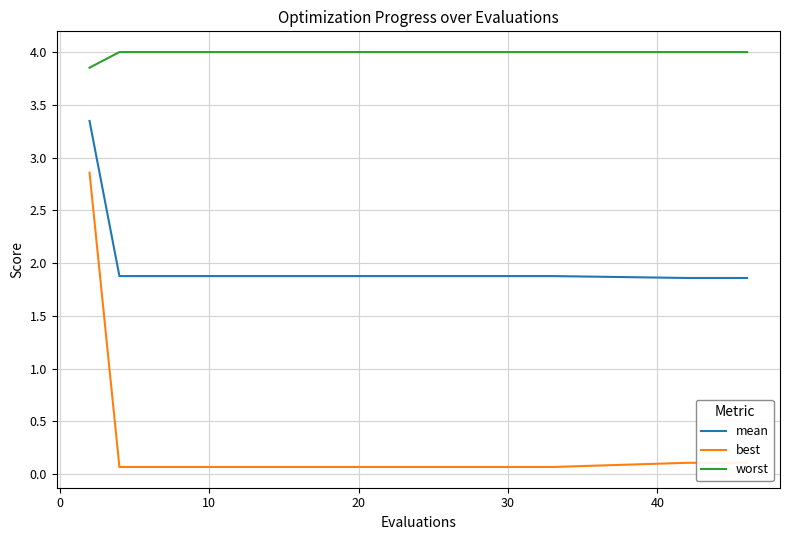

Does the chart display data point markers on the line(s)?

No